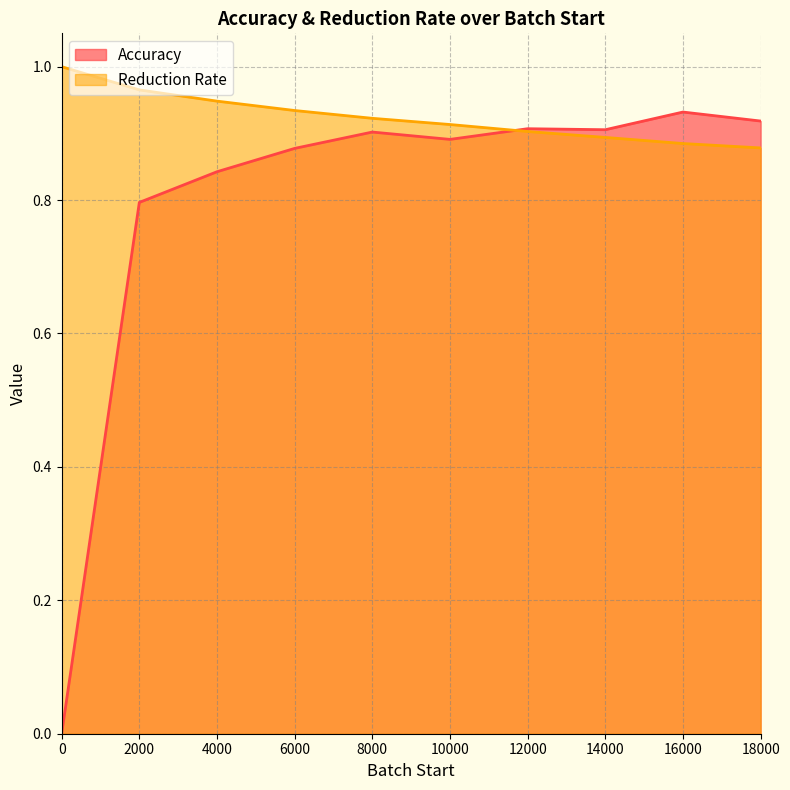

How many interior local valleys does the Accuracy series have?

2